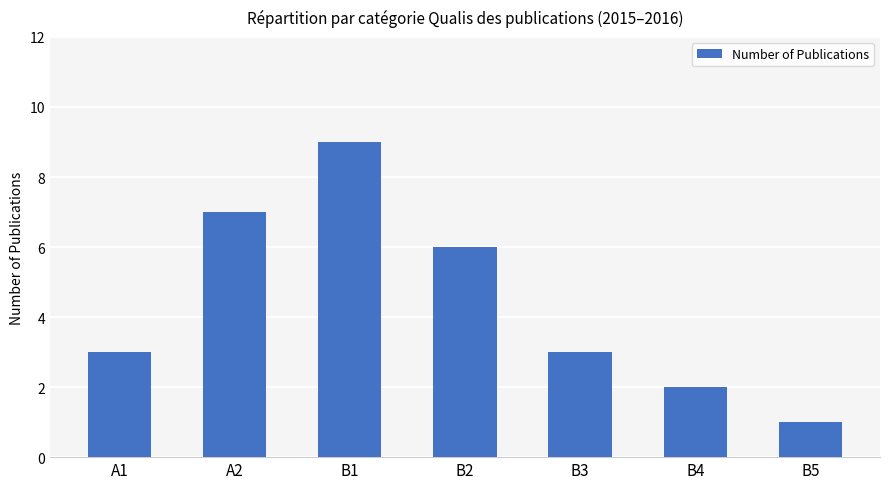

What is the difference between the values at B2 and B3?

3